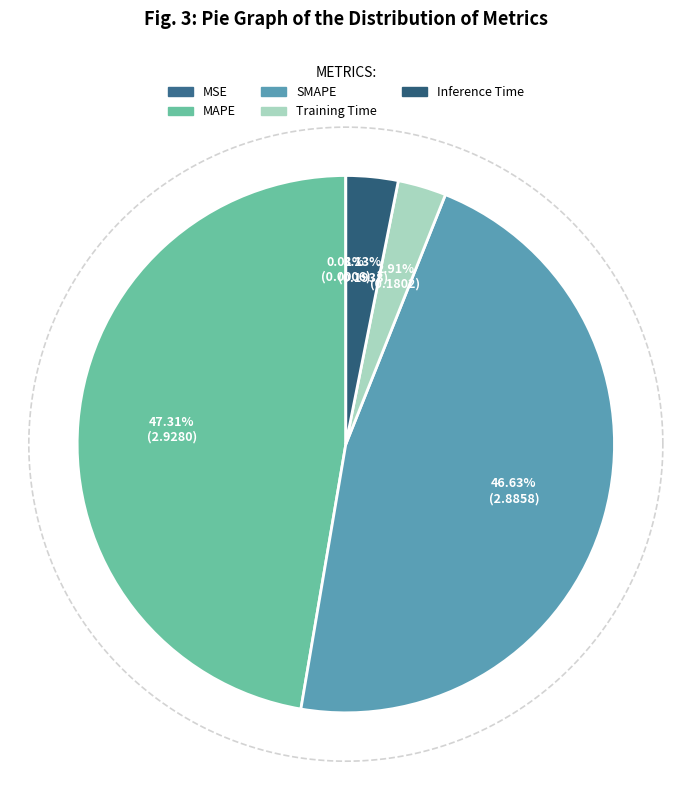

Is Inference Time the majority of the pie?

No